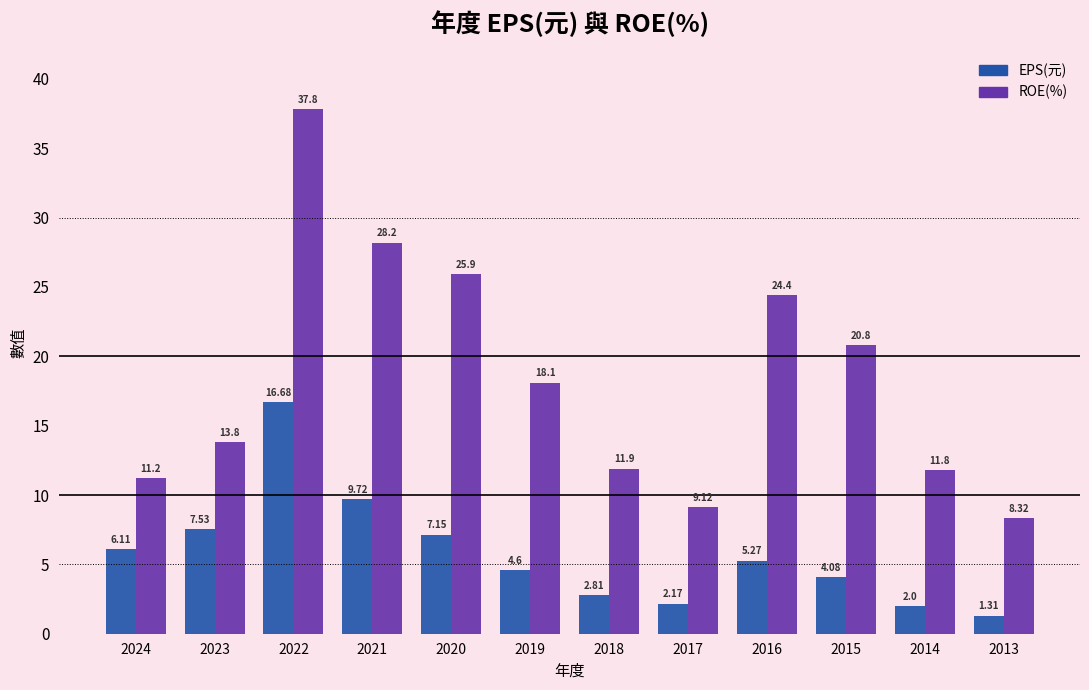

What is the difference between the maximum and second lowest values in the ROE(%) series?

28.7